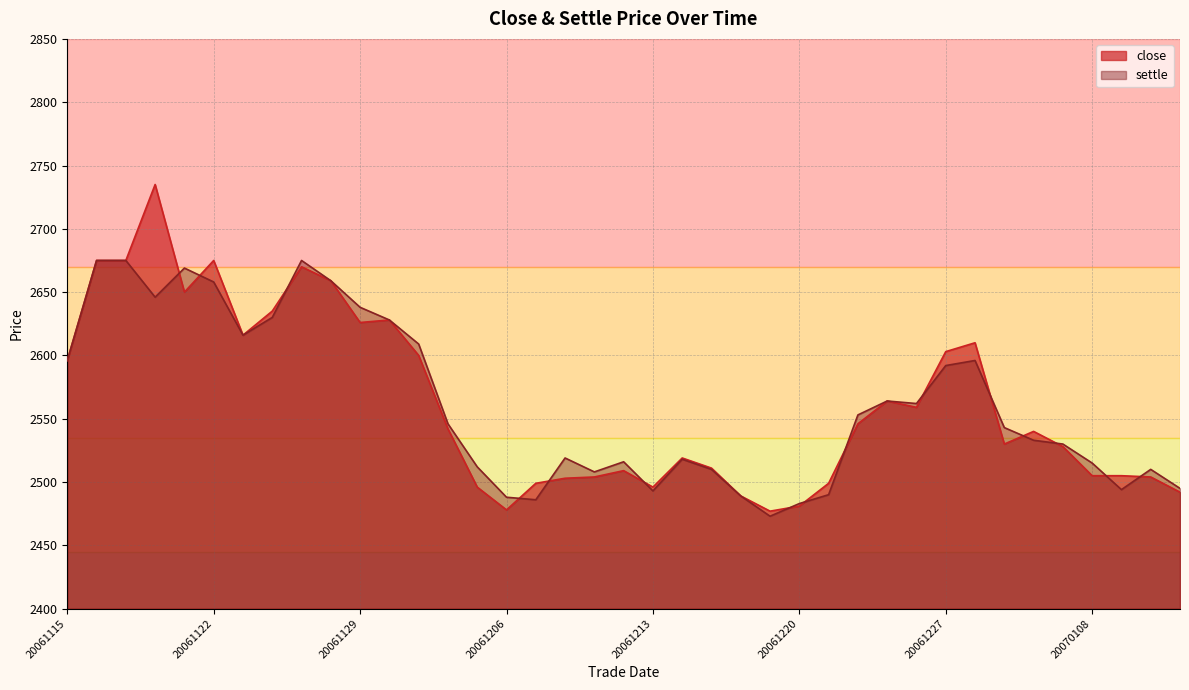

Reading left to right, list all the values displayed in this chart.

close: 20061115=2596	20061116=2675	20061117=2675	20061120=2735	20061121=2650	20061122=2675	20061123=2616	20061124=2635	20061127=2670	20061128=2659	20061129=2626	20061130=2628	20061201=2600	20061204=2542	20061205=2496	20061206=2478	20061207=2499	20061208=2503	20061211=2504	20061212=2509	20061213=2496	20061214=2519	20061215=2511	20061218=2489	20061219=2477	20061220=2481	20061221=2499	20061222=2546	20061225=2564	20061226=2559	20061227=2603	20061228=2610	20061229=2530	20070104=2540	20070105=2528	20070108=2505	20070109=2505	20070110=2504	20070111=2492
settle: 20061115=2596	20061116=2675	20061117=2675	20061120=2646	20061121=2669	20061122=2658	20061123=2616	20061124=2630	20061127=2675	20061128=2659	20061129=2638	20061130=2628	20061201=2609	20061204=2546	20061205=2512	20061206=2488	20061207=2486	20061208=2519	20061211=2508	20061212=2516	20061213=2493	20061214=2518	20061215=2510	20061218=2489	20061219=2473	20061220=2483	20061221=2490	20061222=2553	20061225=2564	20061226=2562	20061227=2592	20061228=2596	20061229=2543	20070104=2533	20070105=2530	20070108=2515	20070109=2494	20070110=2510	20070111=2495